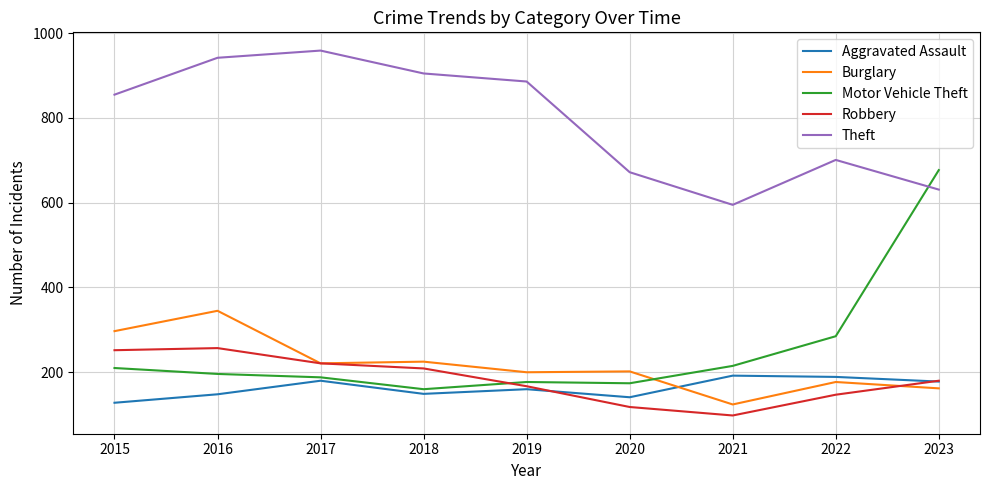

Rank the series by their maximum value, from highest to lowest.

Theft, Motor Vehicle Theft, Burglary, Robbery, Aggravated Assault